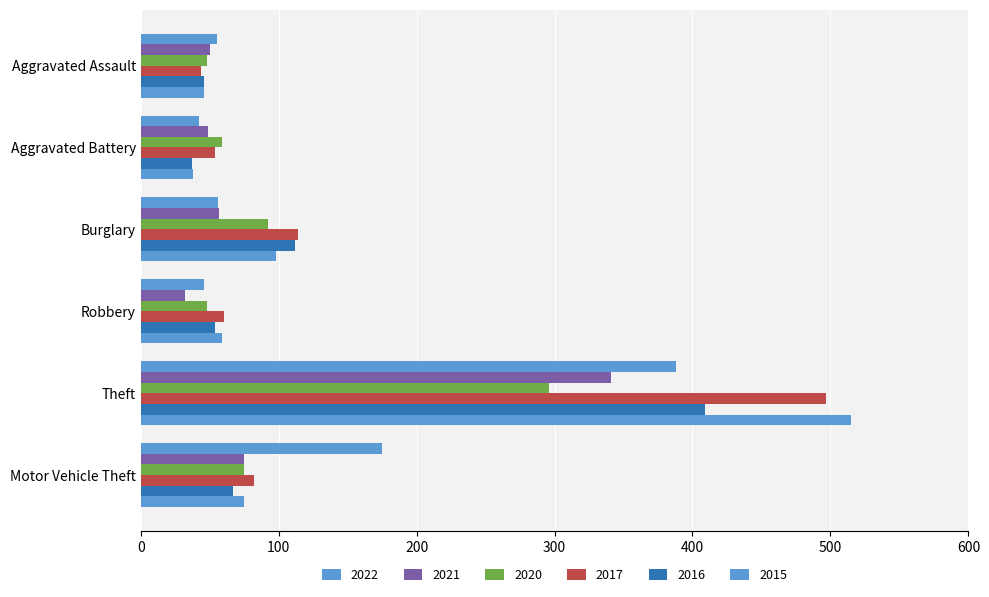

Which series has the largest total across all categories?

2017